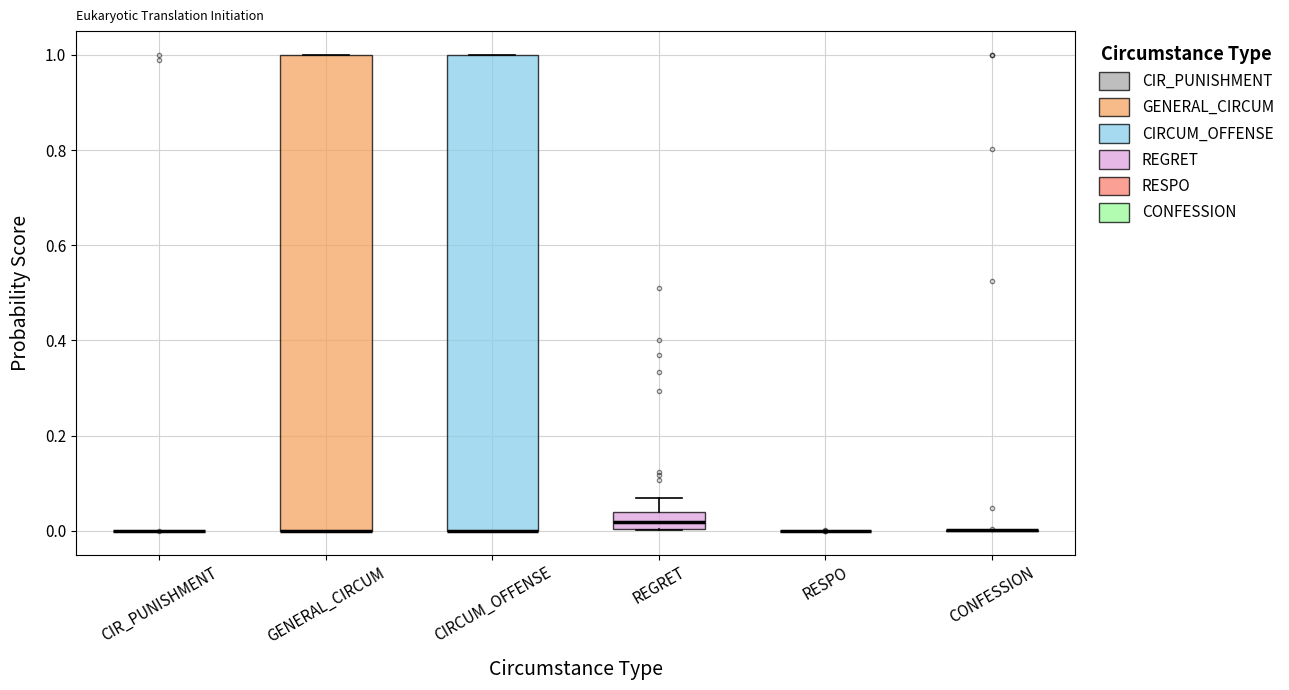

Reading left to right, transcribe this box plot: for each box, give where its median line is, the range the box spans, and where its two whiskers end, as read against the y-axis. The values are not printed on the chart, so give them approximately, as read against the axis.

CIR_PUNISHMENT: box collapsed to a line at 0.00, whiskers 0.00 to 0.00
GENERAL_CIRCUM: median 0.00 (drawn on the box's lower edge), box 0.00 to 1.00, whiskers 0.00 to 1.00
CIRCUM_OFFENSE: median 0.00 (drawn on the box's lower edge), box 0.00 to 1.00, whiskers 0.00 to 1.00
REGRET: median 0.02, box 0.00 to 0.04, whiskers 0.00 to 0.06
RESPO: box collapsed to a line at 0.00, whiskers 0.00 to 0.00
CONFESSION: box collapsed to a line at 0.00, whiskers 0.00 to 0.00